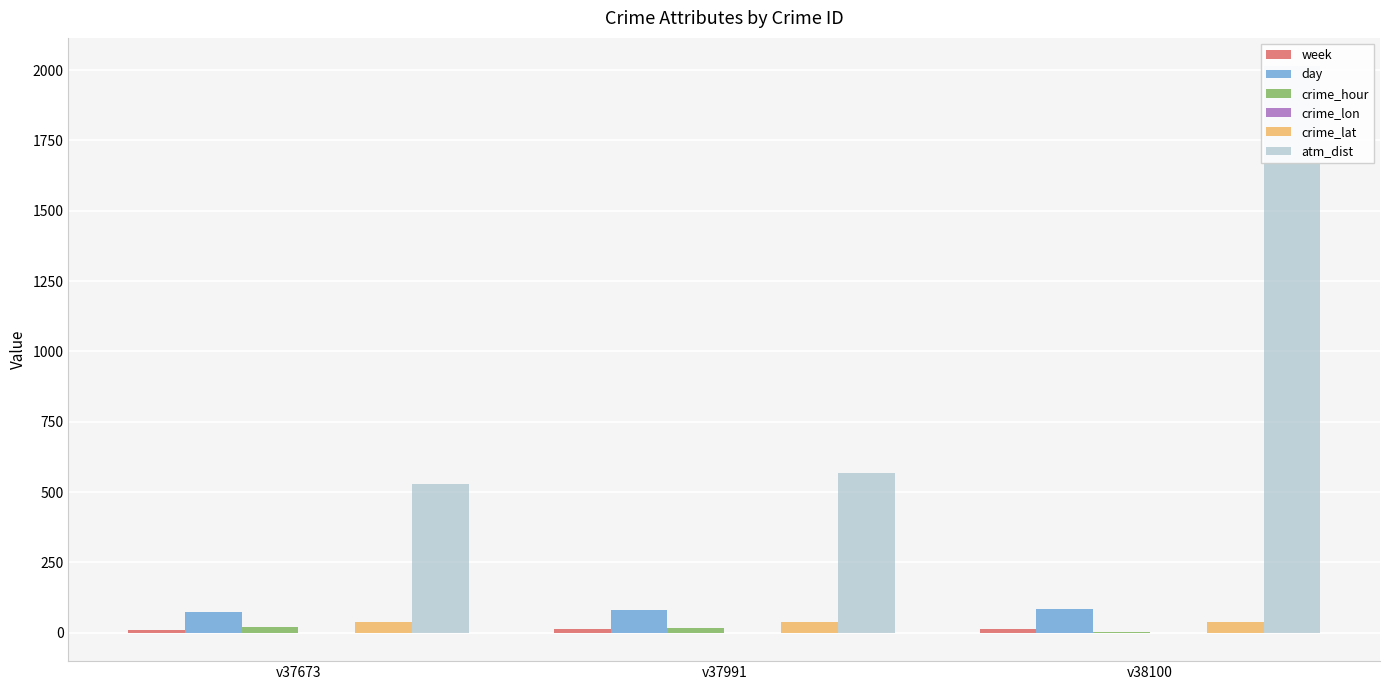

How many groups of bars are there?

3